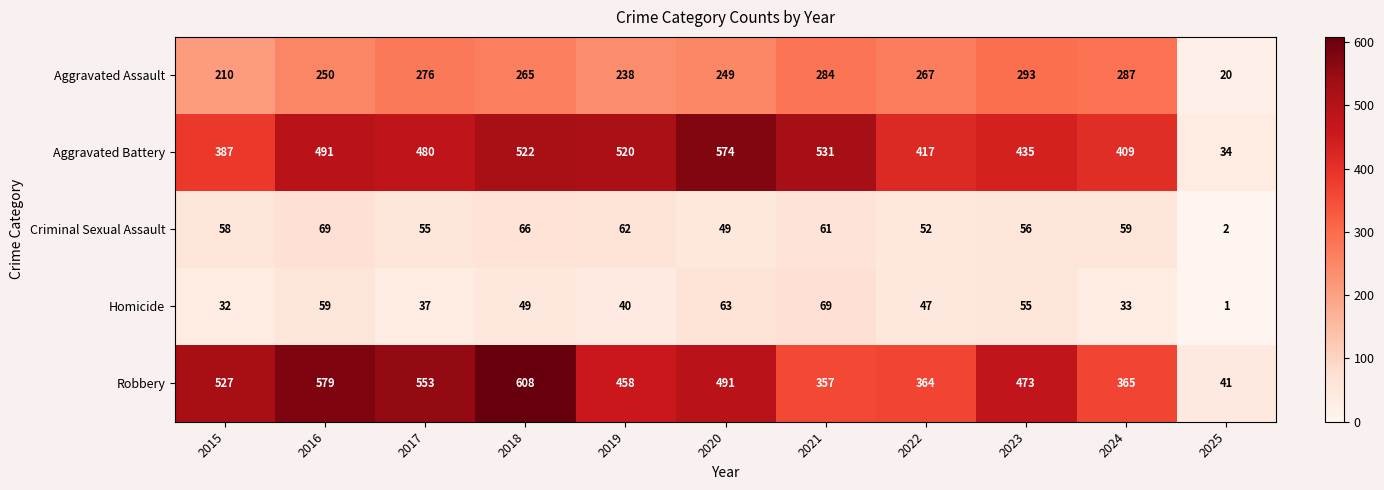

Which series changed the most between 2017 and 2025?

Robbery